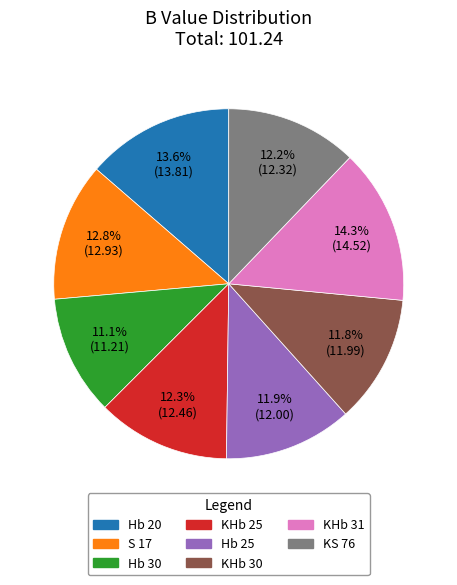

Which has a higher value, KHb 31 or Hb 25?

KHb 31